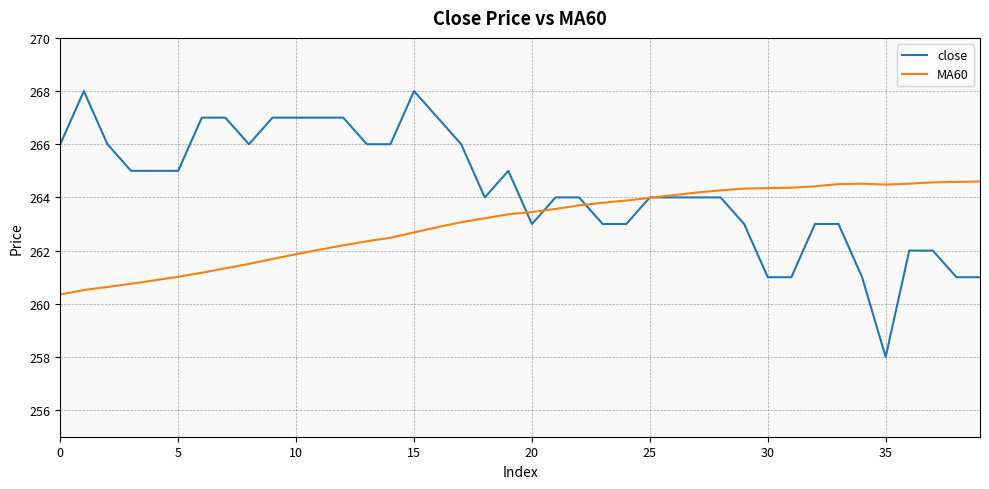

What is the smallest value displayed?

258.0